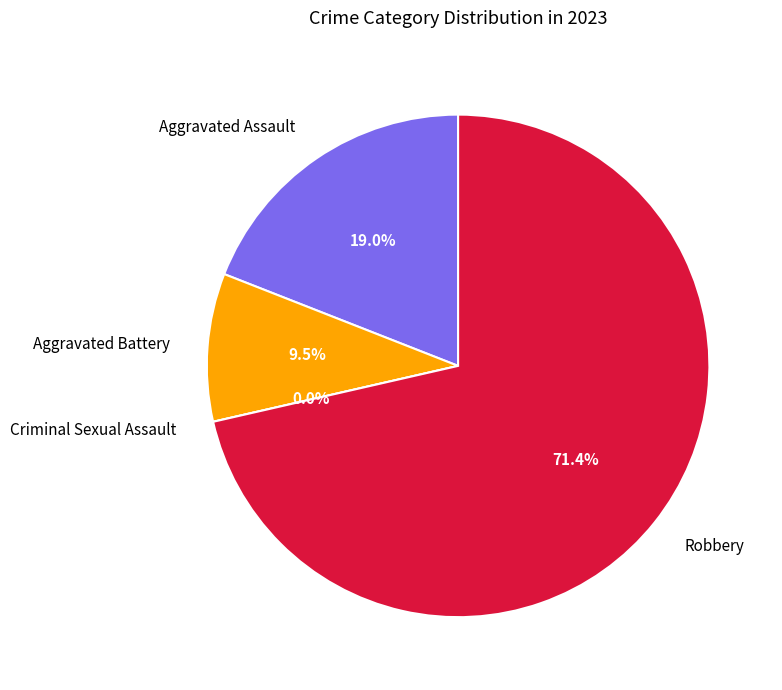

Do Aggravated Battery and Aggravated Assault together represent more than half of the pie?

No